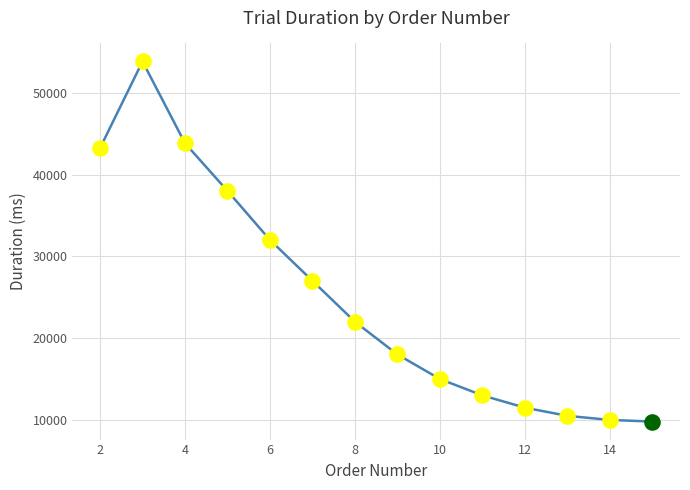

What is the minimum value shown in the chart?

9800